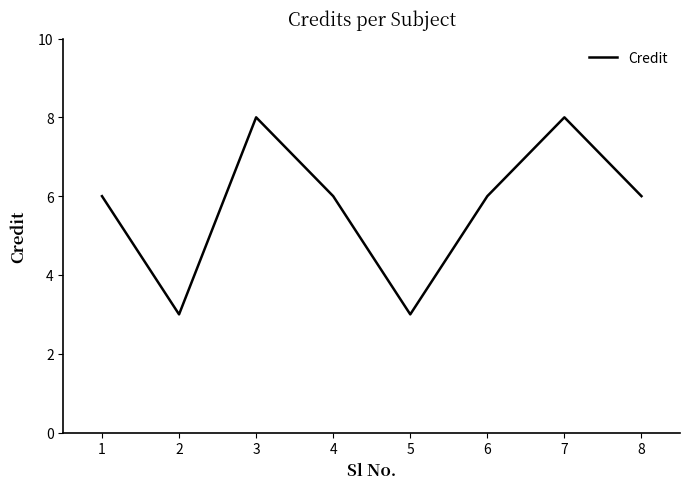

Read the value at 4.

6